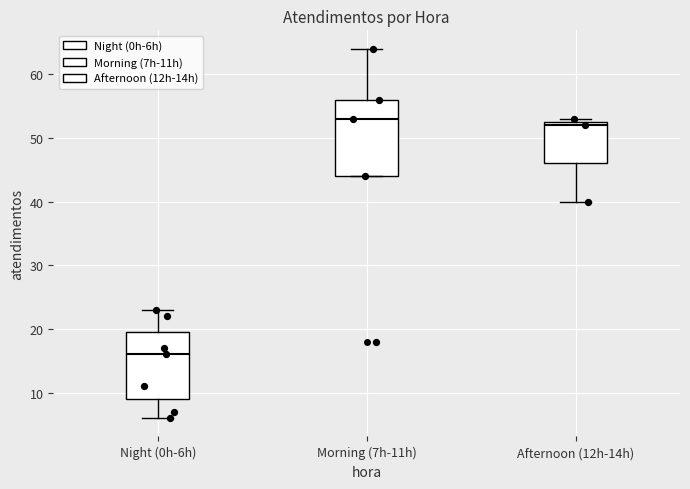

Reading left to right, transcribe this box plot: for each box, give where its median line is, the range the box spans, and where its two whiskers end, as read against the y-axis. The values are not printed on the chart, so give them approximately, as read against the axis.

Night (0h-6h): median 16, box 9 to 20, whiskers 6 to 23
Morning (7h-11h): median 53, box 44 to 56, whiskers 44 to 64
Afternoon (12h-14h): median 52, box 46 to 53, whiskers 40 to 53 (just above the box's upper edge)